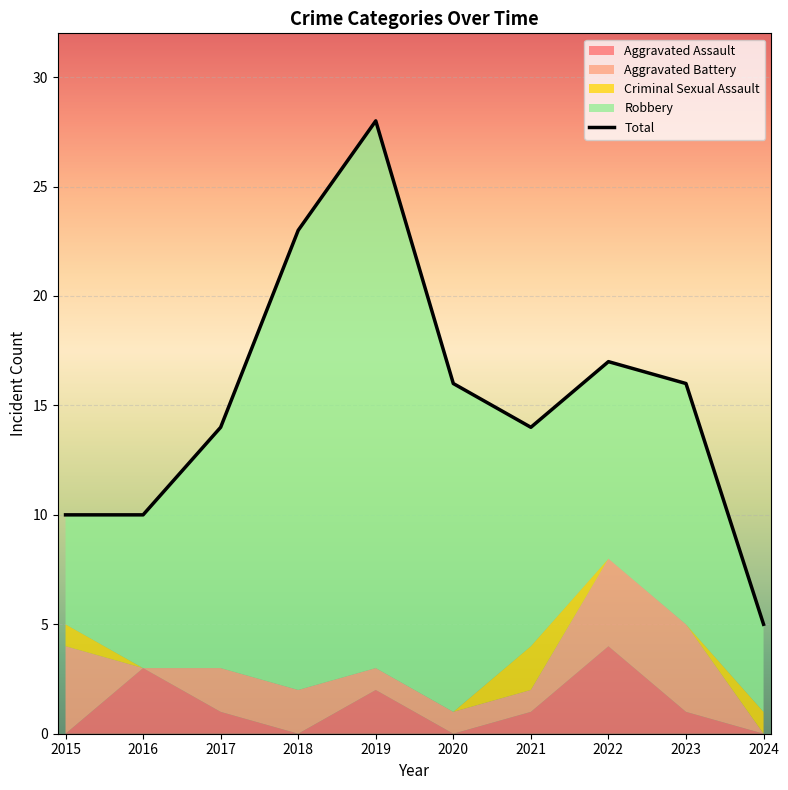

What is the difference between the maximum and minimum values?

23